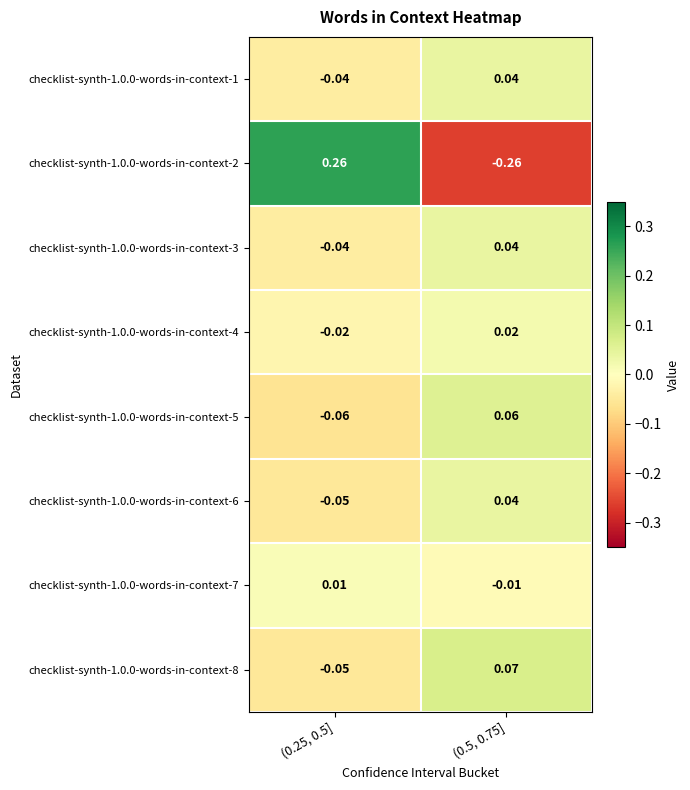

Which label corresponds to the largest value in the chart?

(0.25, 0.5]